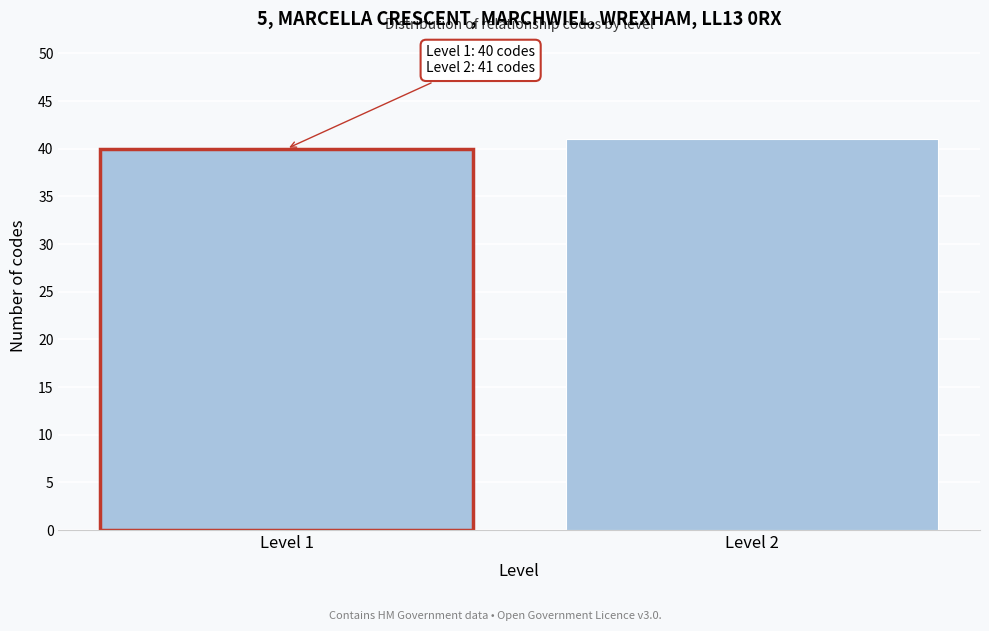

Reading right to left, transcribe all the data shown in this chart.

41	40